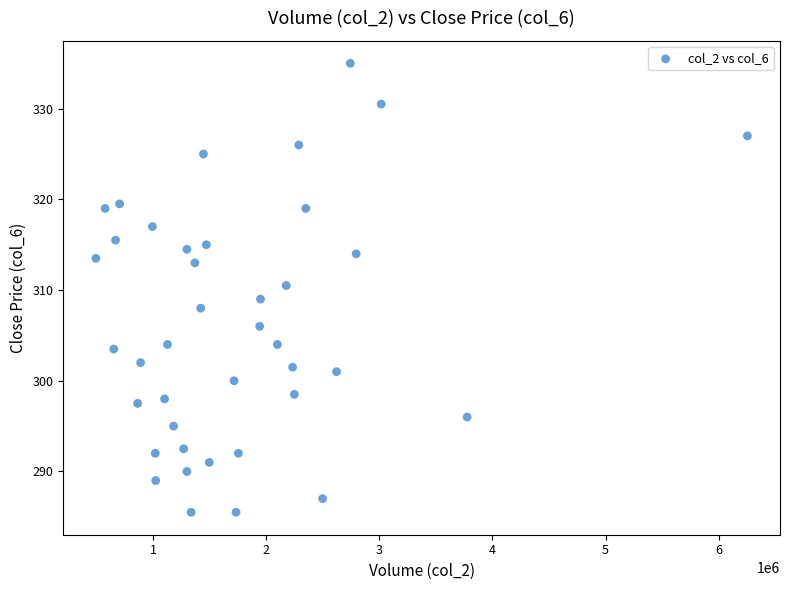

What is the range of Y values (max minus min)?

49.5